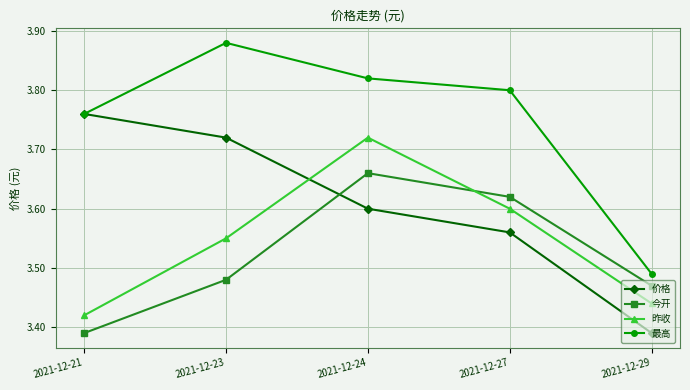

True or false: 昨收 and 最高 cross at least once.

False